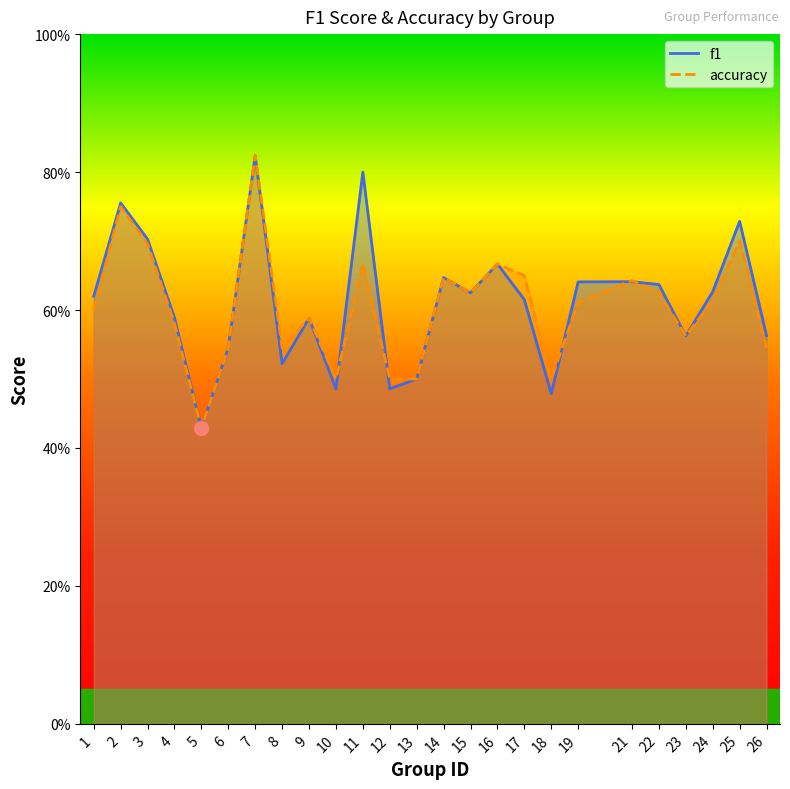

Rank the series by their maximum value, from highest to lowest.

f1, accuracy